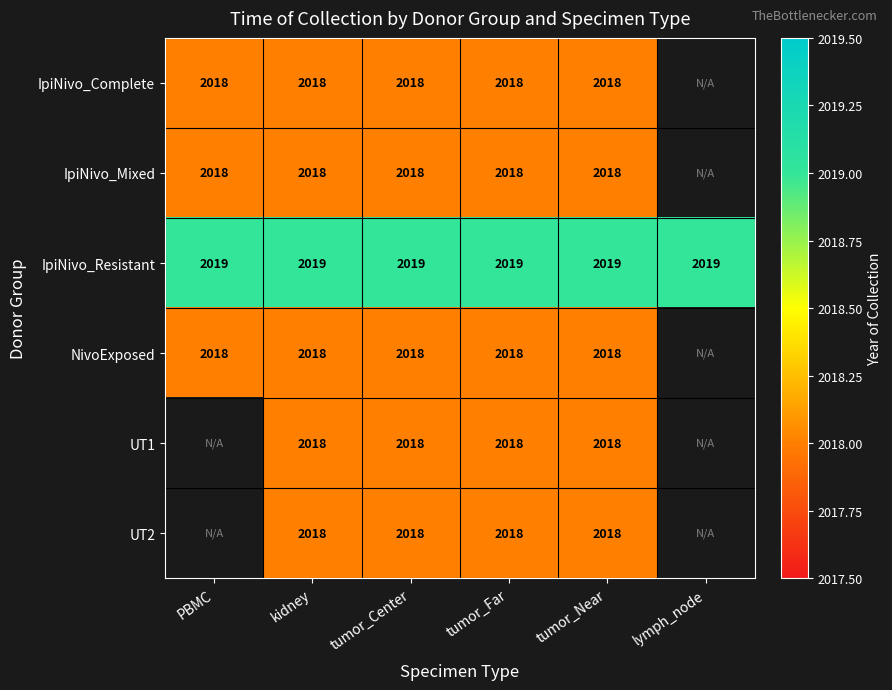

What value does the IpiNivo_Resistant series have at lymph_node?

2019